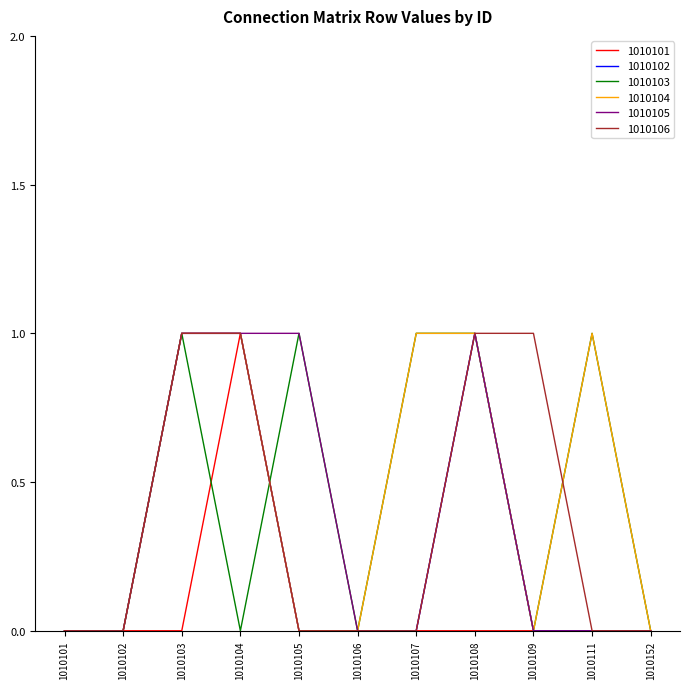

True or false: 1010101 has a value of 0 at 1010104.

False